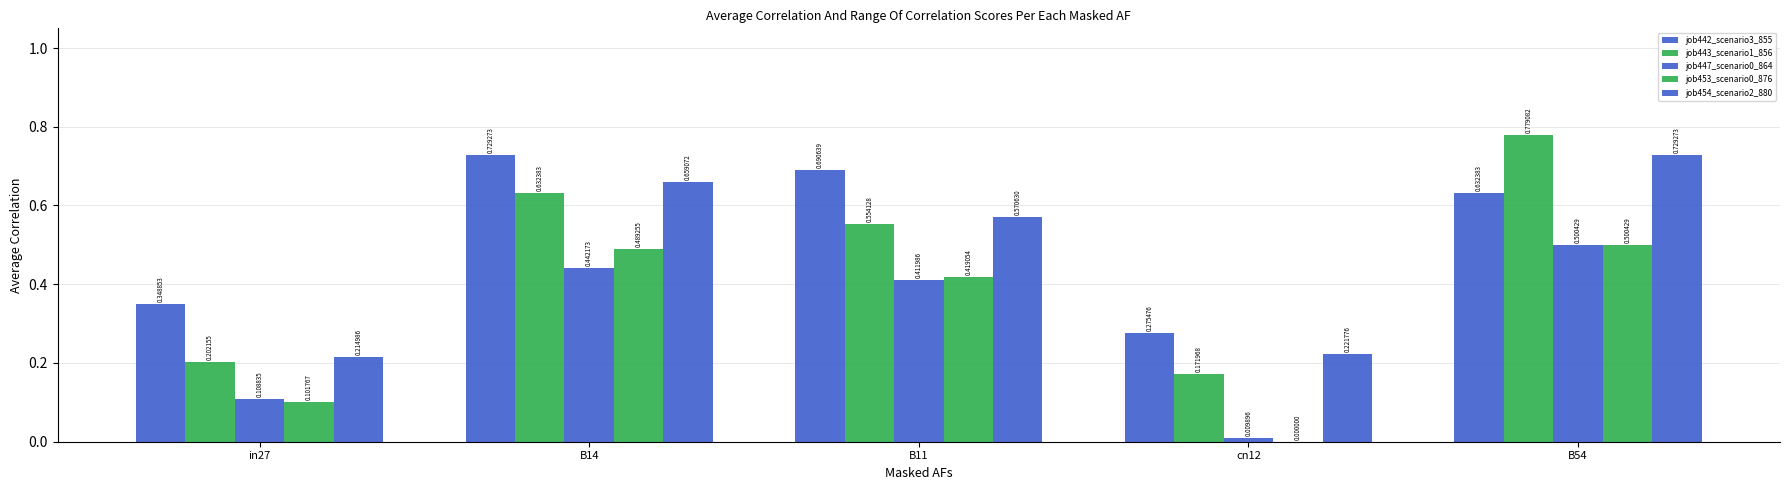

At which category does the chart reach its peak across all series?

B54